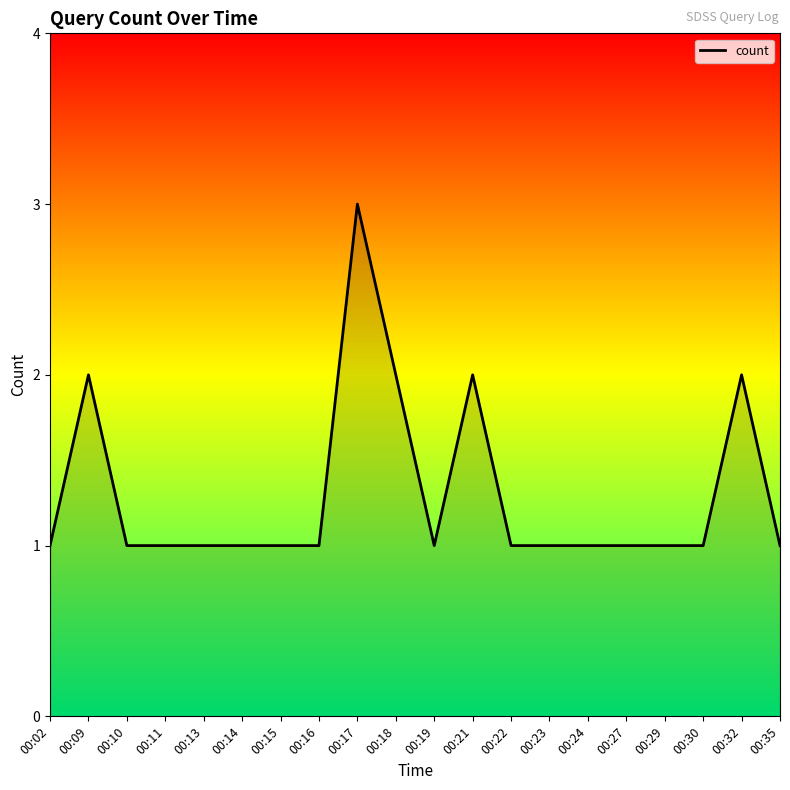

What is the sum of the values at 00:15 and 00:16?

2